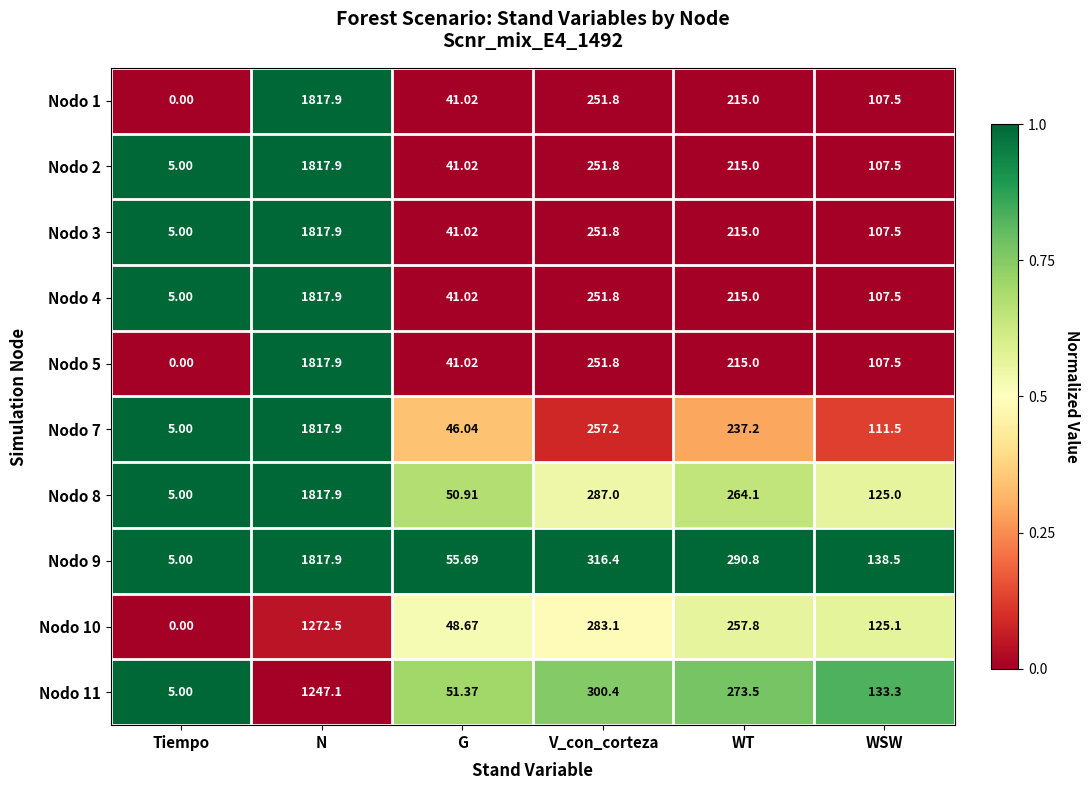

At which label does Nodo 11 first exceed 273?

N